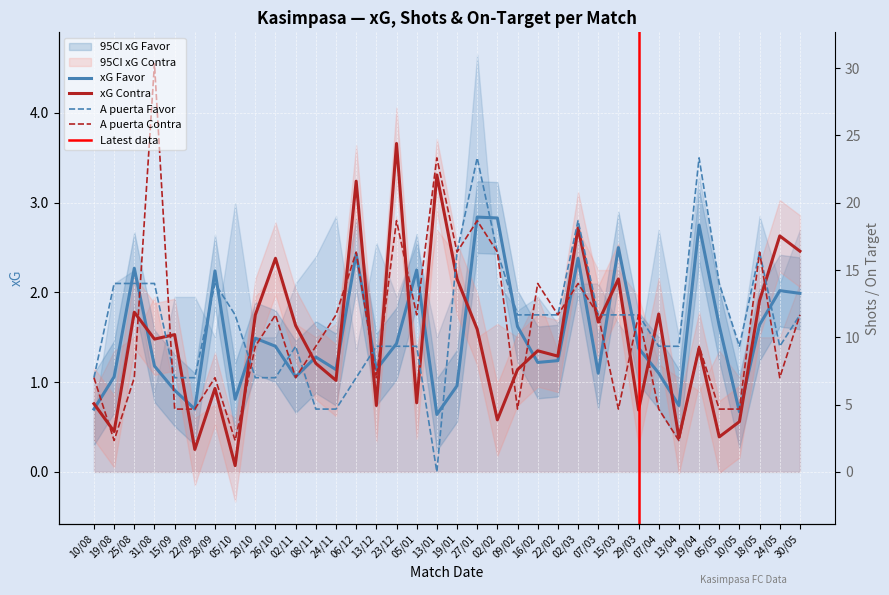

The xG Favor series shows 0.2 at 05/10. True or false?

False